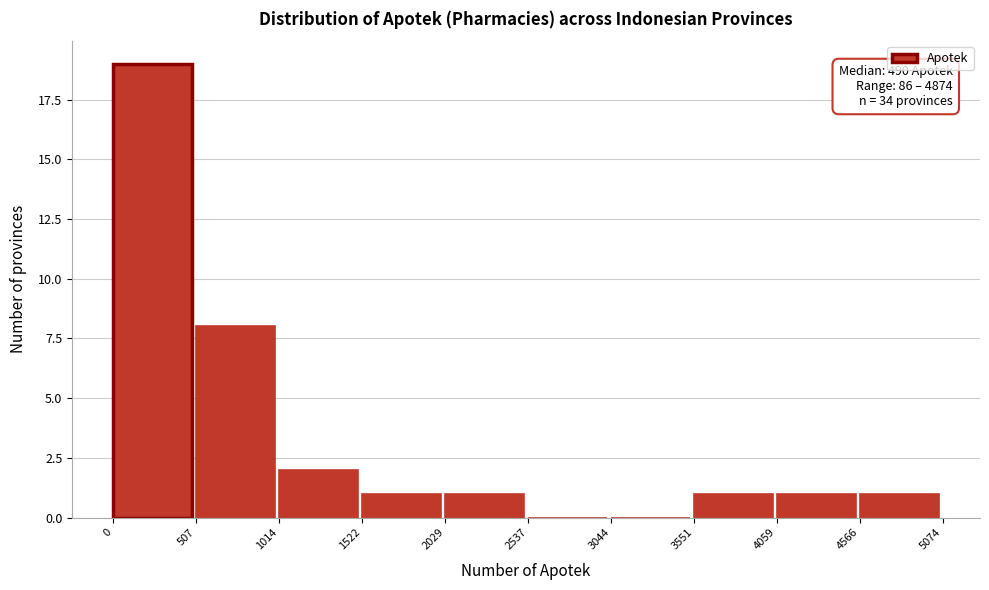

Which range on the x-axis has the tallest bar?

0 to 507